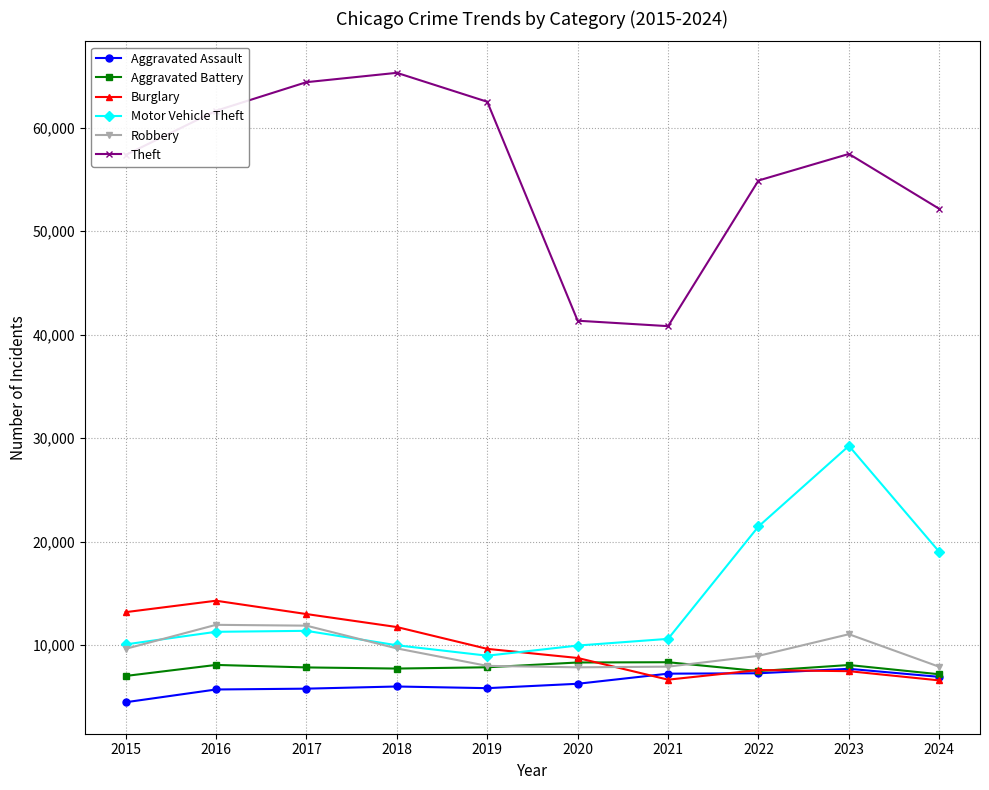

Which series changed the most between 2015 and 2024?

Motor Vehicle Theft